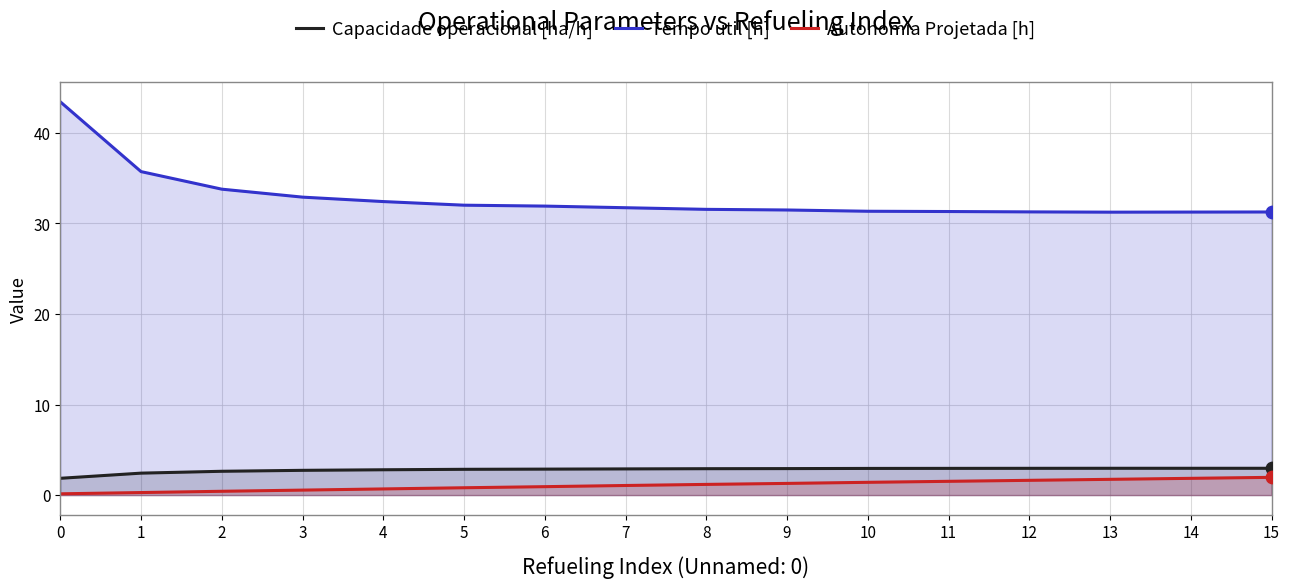

At how many categories does at least one series exceed 23?

16